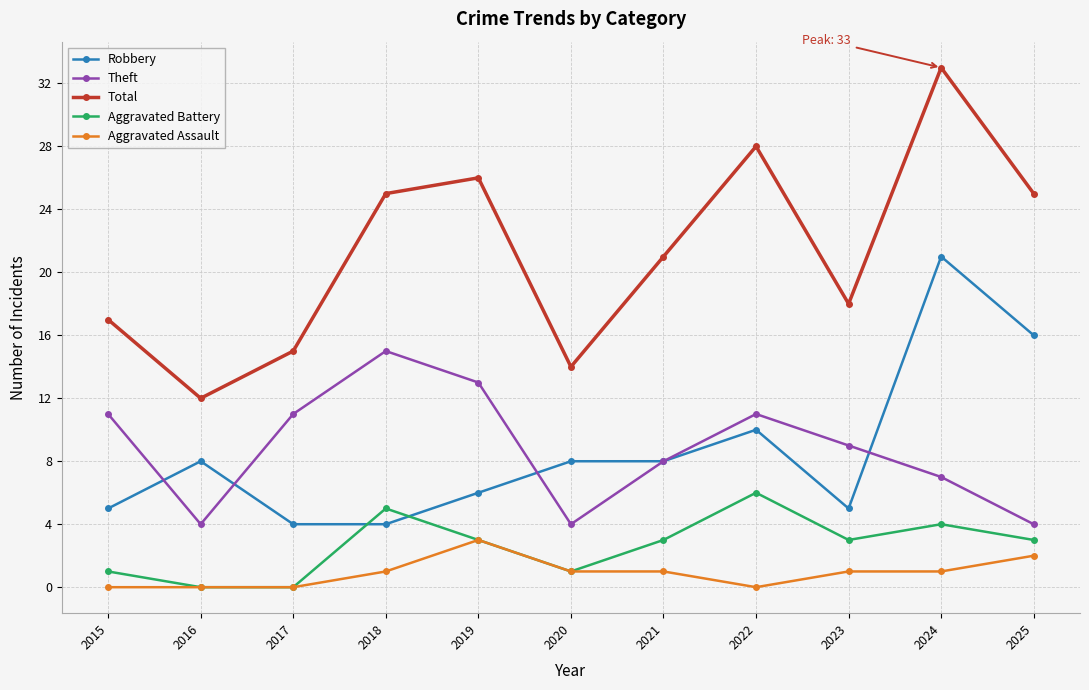

Where do Theft and Robbery first cross each other?

2015 and 2016